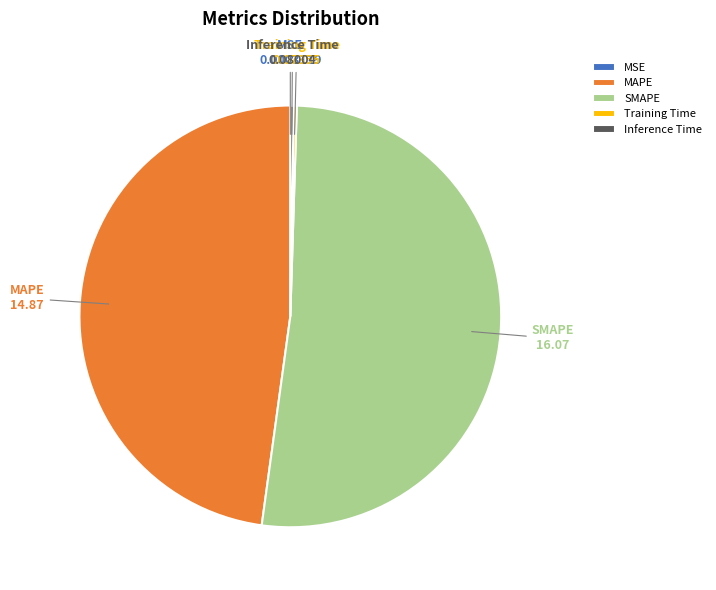

Which slice is the largest?

SMAPE